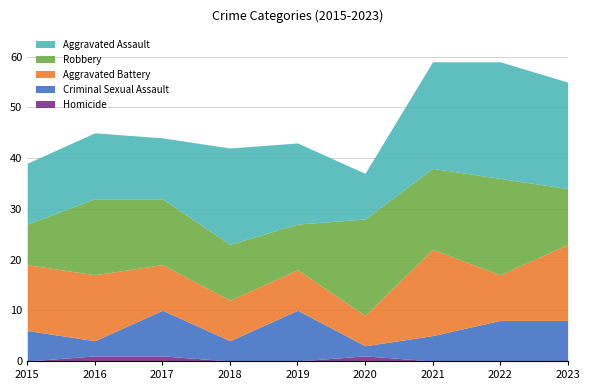

Rank the series by their maximum value, from lowest to highest.

Homicide, Criminal Sexual Assault, Aggravated Battery, Robbery, Aggravated Assault